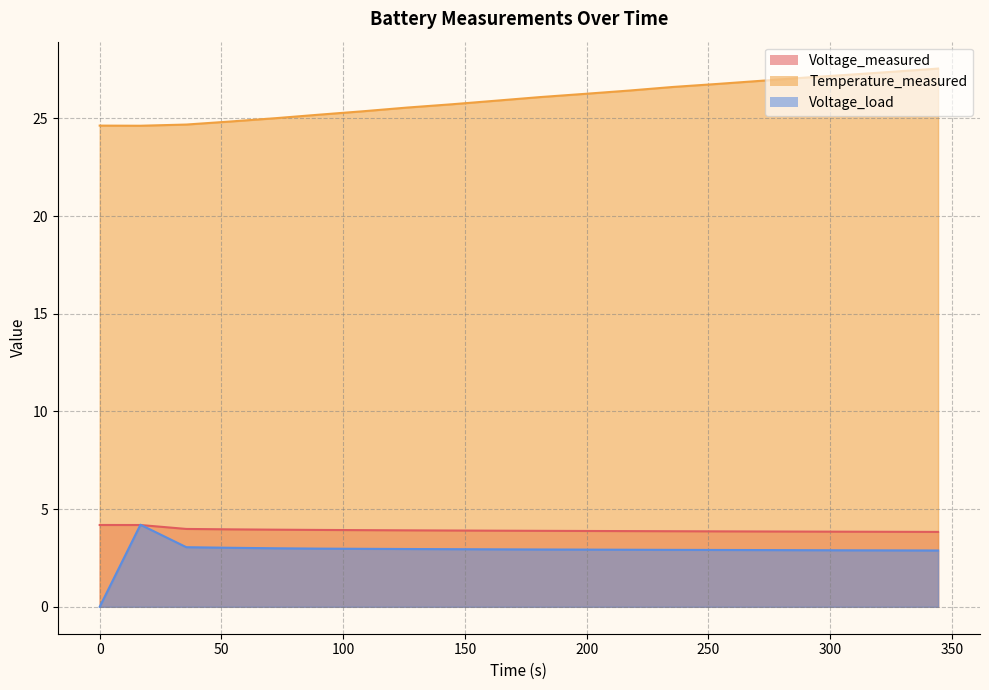

Reading left to right, list all the values displayed in this chart.

Voltage_measured: 0.0=4.2	16.733999999999995=4.2	35.578=4.0	53.719=4.0	71.828=3.9	90.062=3.9	108.203=3.9	126.375=3.9	144.547=3.9	162.719=3.9	180.922=3.9	199.141=3.9	217.297=3.9	235.437=3.9	253.672=3.9	271.891=3.9	289.969=3.9	308.156=3.8	326.187=3.8	344.312=3.8
Temperature_measured: 0.0=24.6	16.733999999999995=24.6	35.578=24.7	53.719=24.8	71.828=25.0	90.062=25.2	108.203=25.4	126.375=25.6	144.547=25.7	162.719=25.9	180.922=26.1	199.141=26.3	217.297=26.4	235.437=26.6	253.672=26.8	271.891=26.9	289.969=27.1	308.156=27.2	326.187=27.4	344.312=27.6
Voltage_load: 0.0=0.0	16.733999999999995=4.2	35.578=3.1	53.719=3.0	71.828=3.0	90.062=3.0	108.203=3.0	126.375=3.0	144.547=3.0	162.719=2.9	180.922=2.9	199.141=2.9	217.297=2.9	235.437=2.9	253.672=2.9	271.891=2.9	289.969=2.9	308.156=2.9	326.187=2.9	344.312=2.9